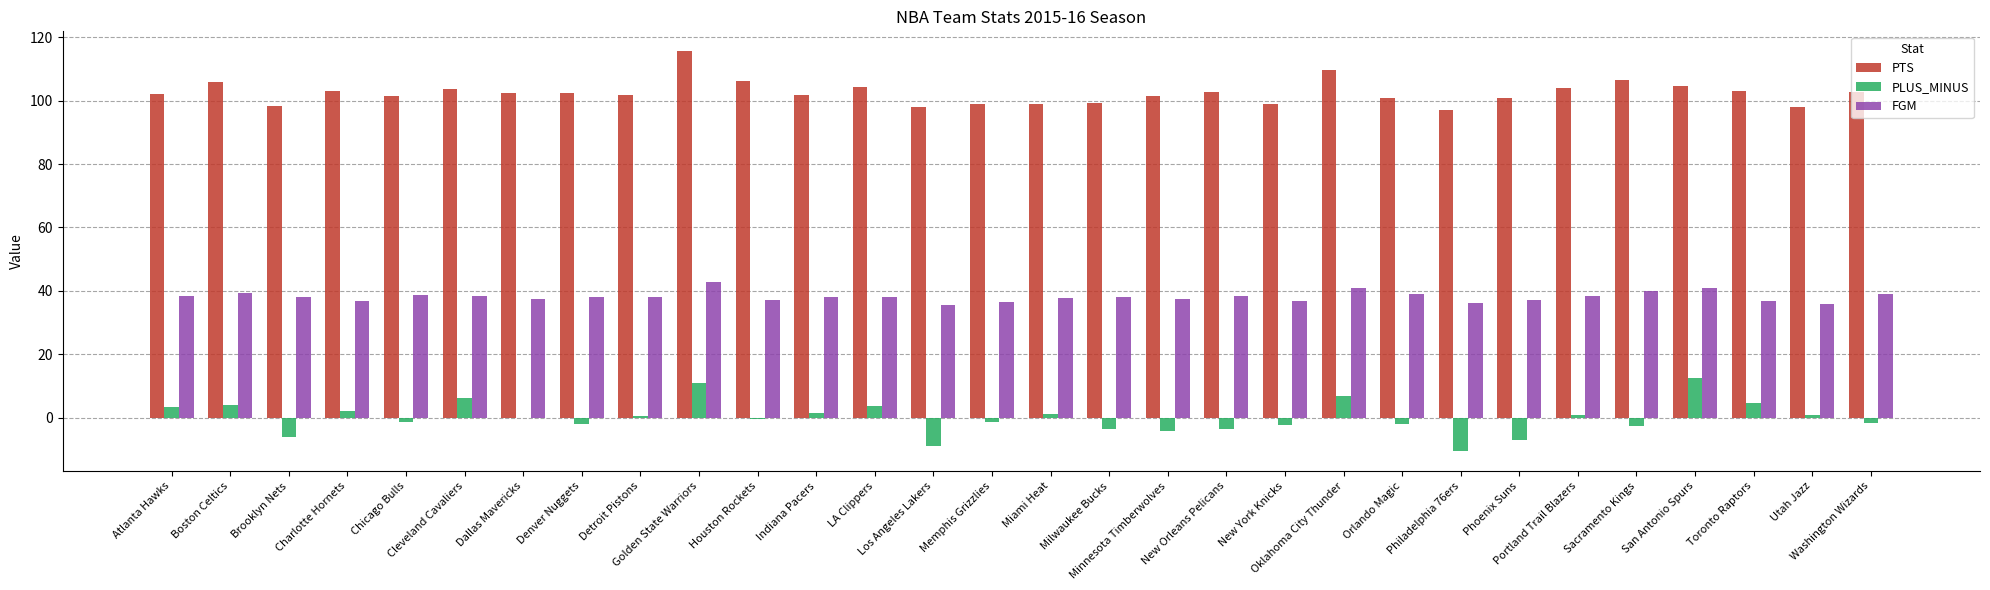

What is the maximum value shown in the chart?

115.6